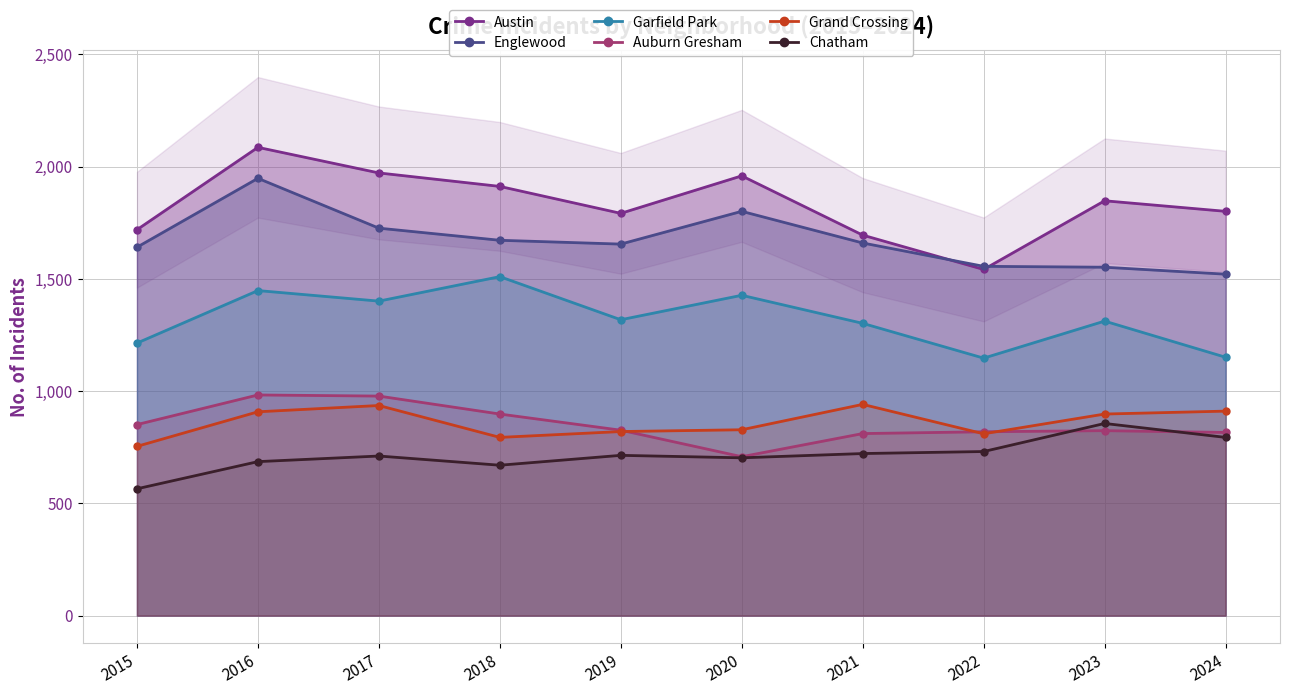

True or false: Chatham has a value of 218 at 2020.

False